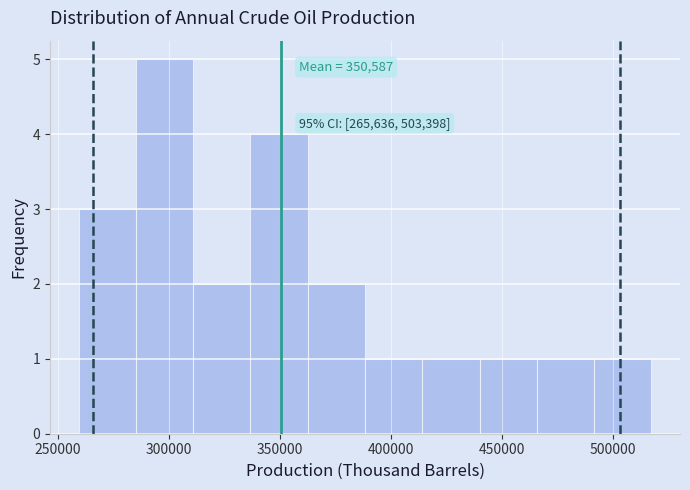

Which range on the x-axis has the tallest bar?

285000 to 310000